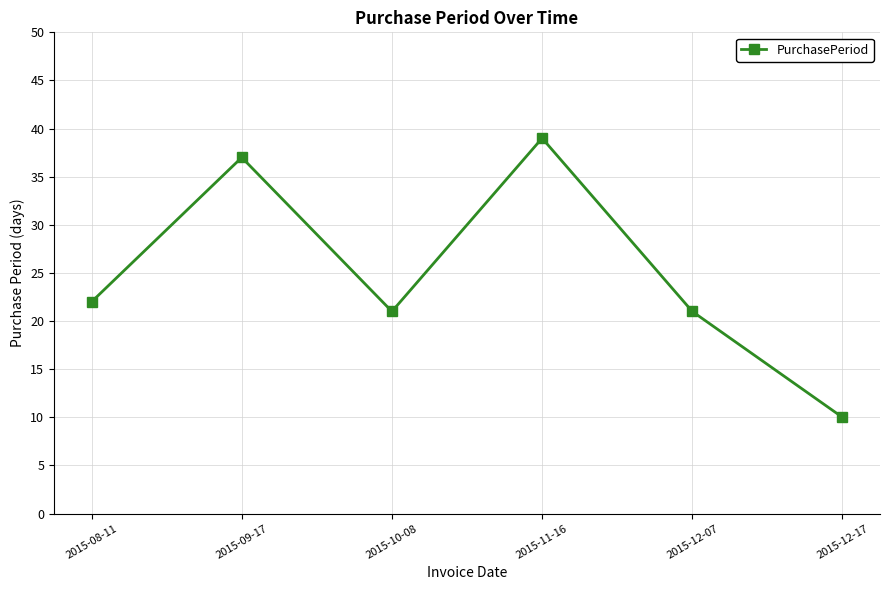

What is the label of the 1st point from the left?

2015-08-11